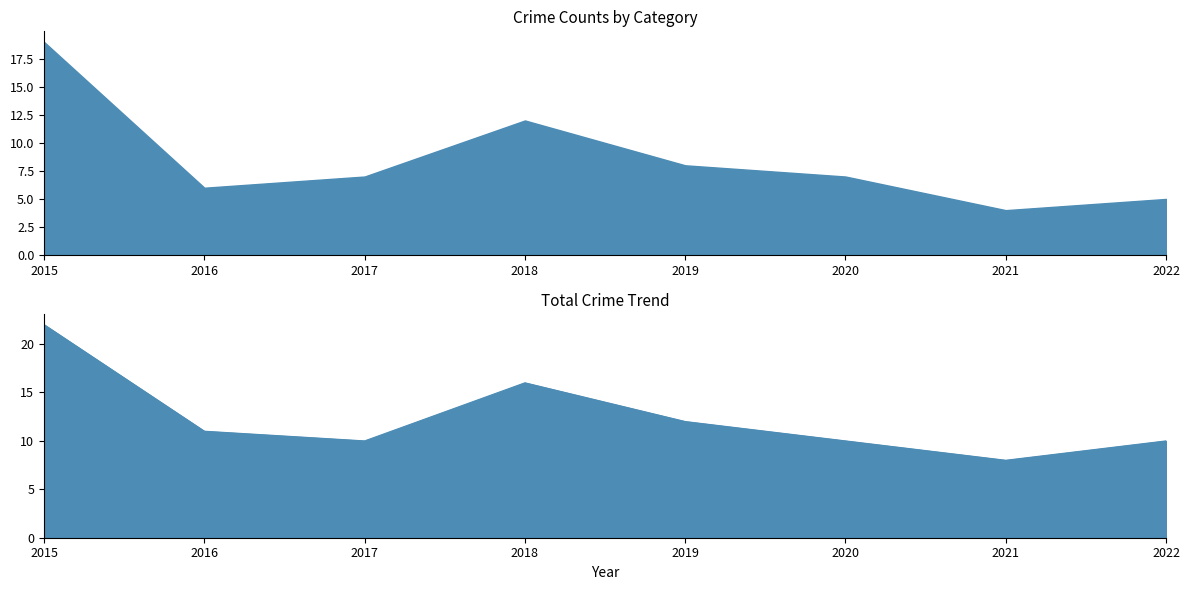

Is the value of Aggravated Battery at 2019 greater than the value of Total at 2019?

No